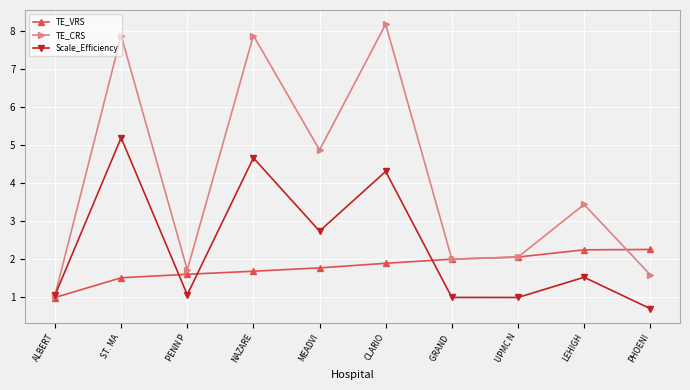

At which label does Scale_Efficiency first exceed 1?

ALBERT